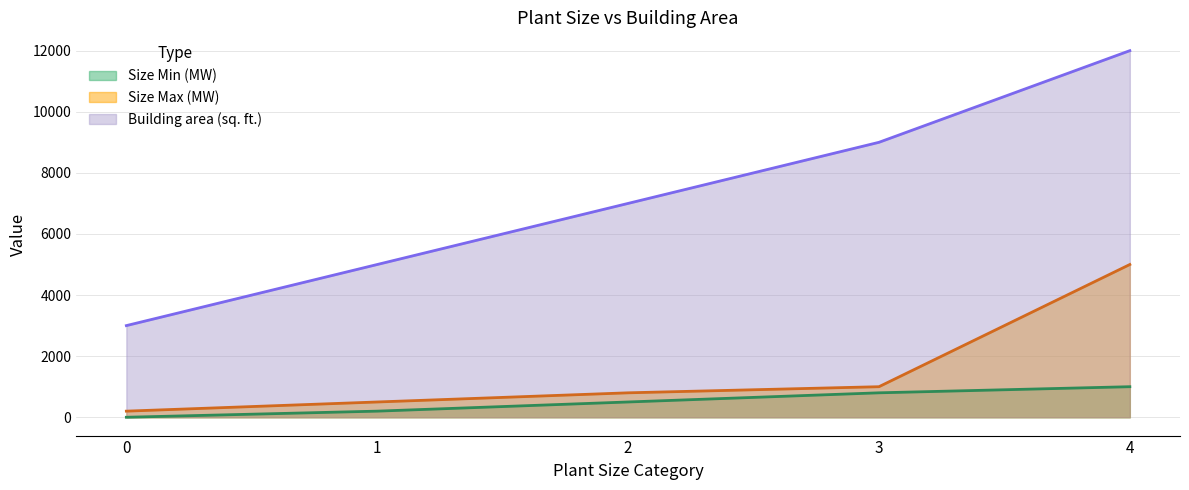

Is the value of Size Min (MW) at 0 greater than the value of Size Max (MW) at 1?

No